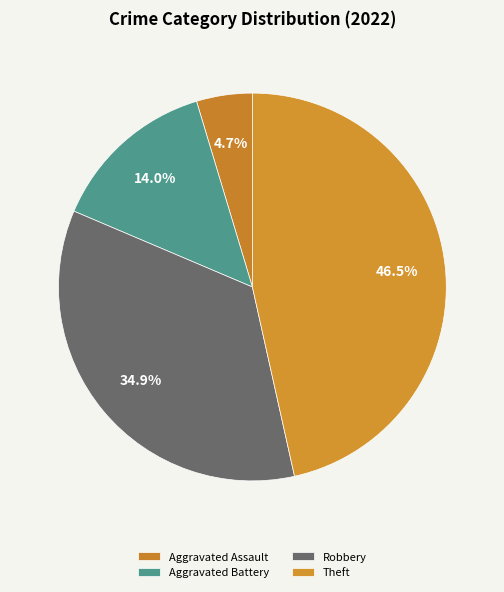

How many slices are in this pie chart?

4